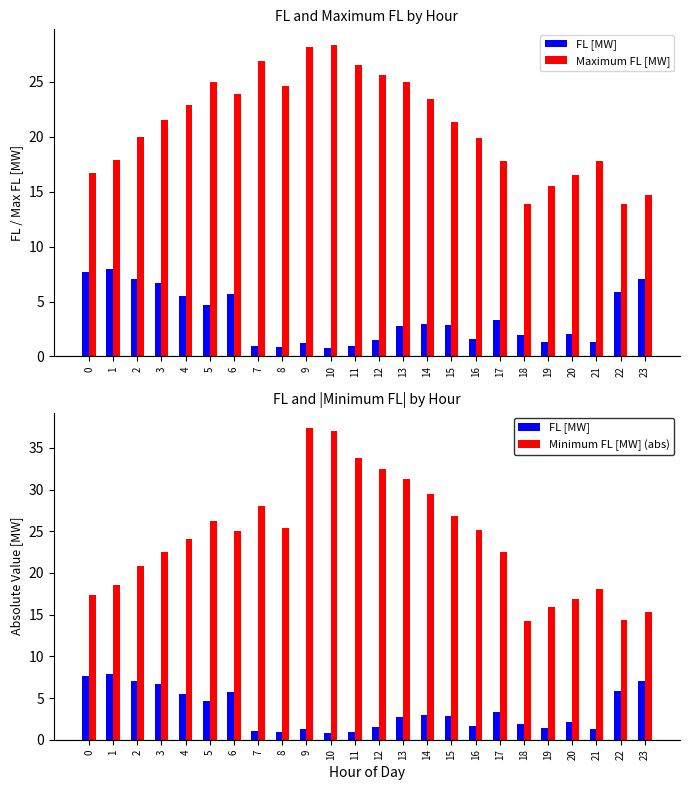

True or false: Minimum FL [MW] (abs) has a value of 15.5 at 8.

False